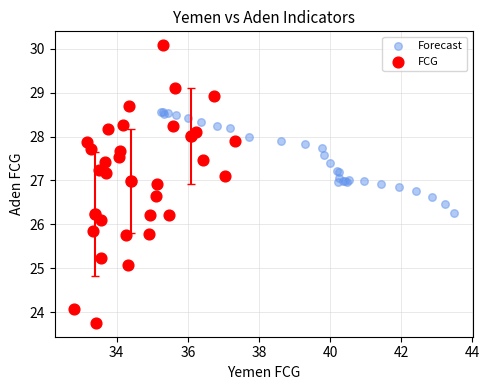

Which series reaches the maximum Y coordinate?

FCG